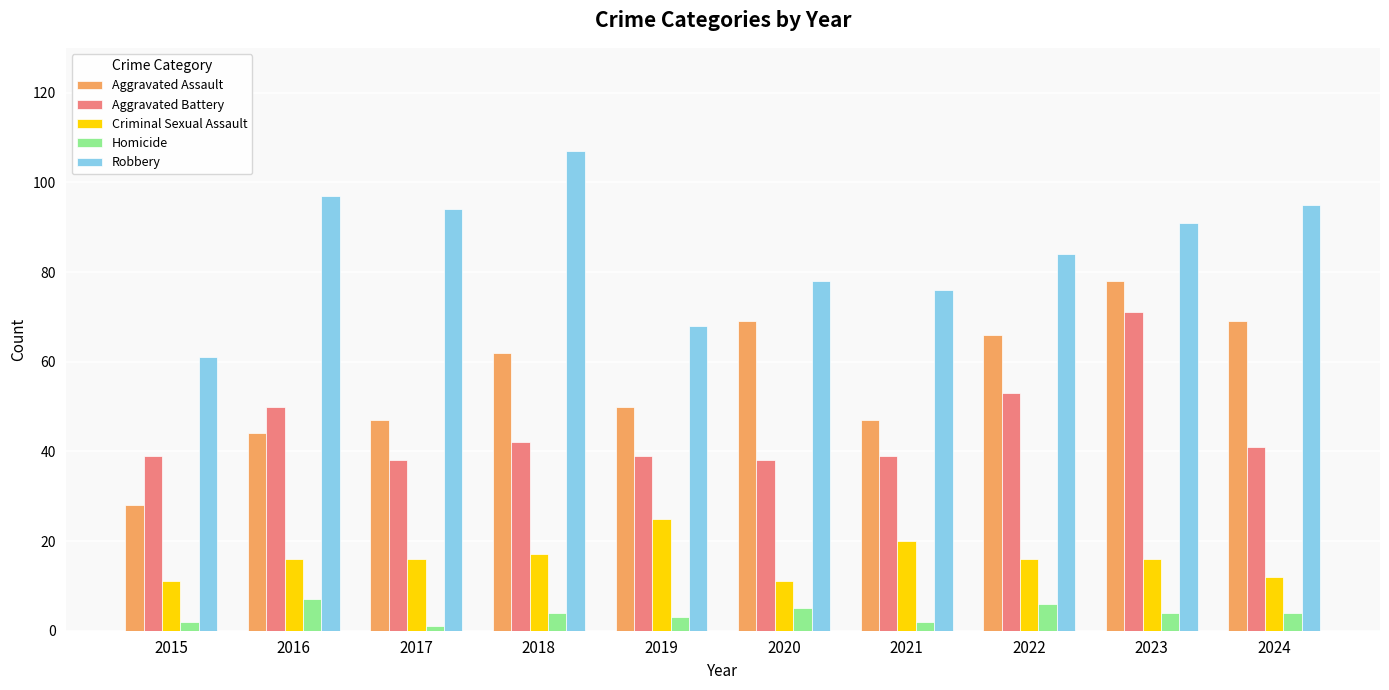

What is the maximum value shown in the chart?

107